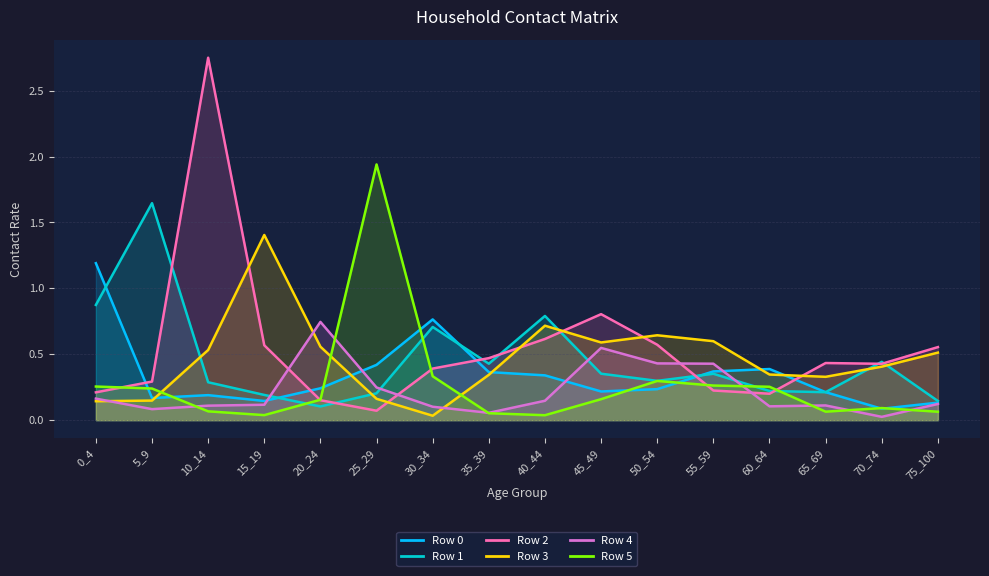

At which category is the sum across all series the highest?

10_14